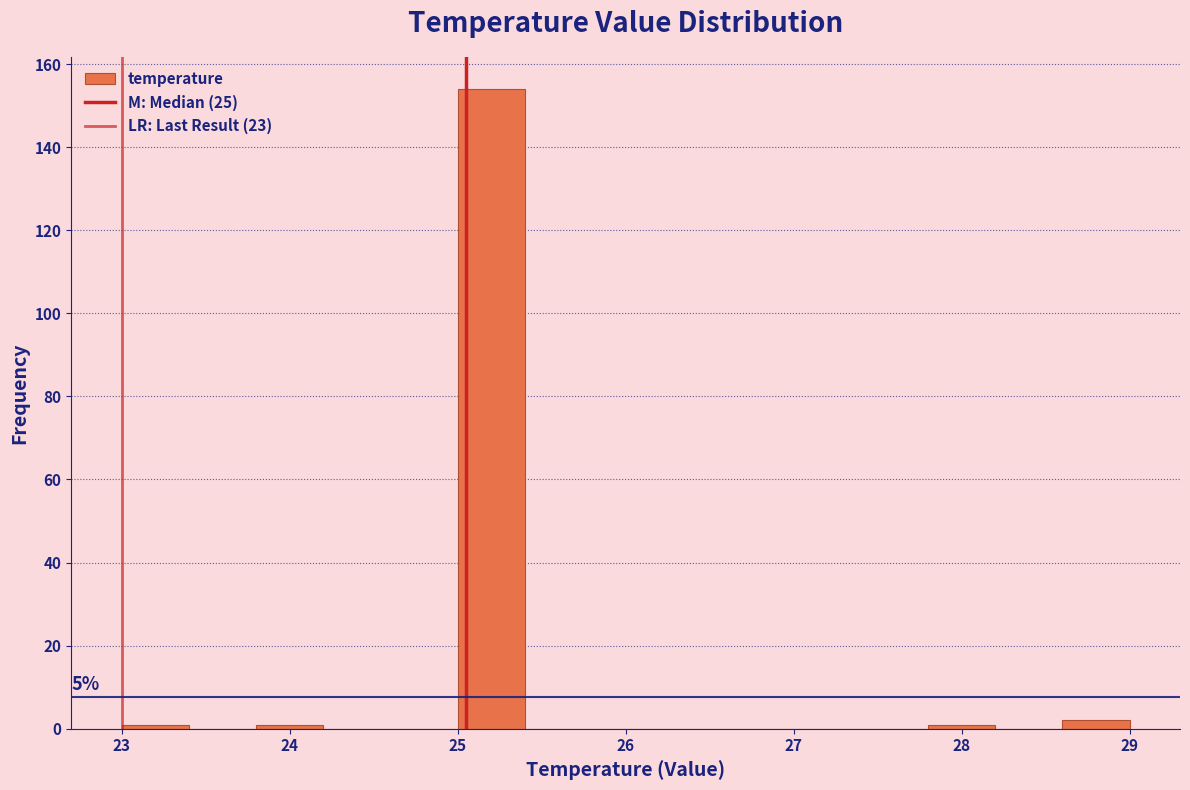

Which range on the x-axis has the tallest bar?

25.0 to 25.4